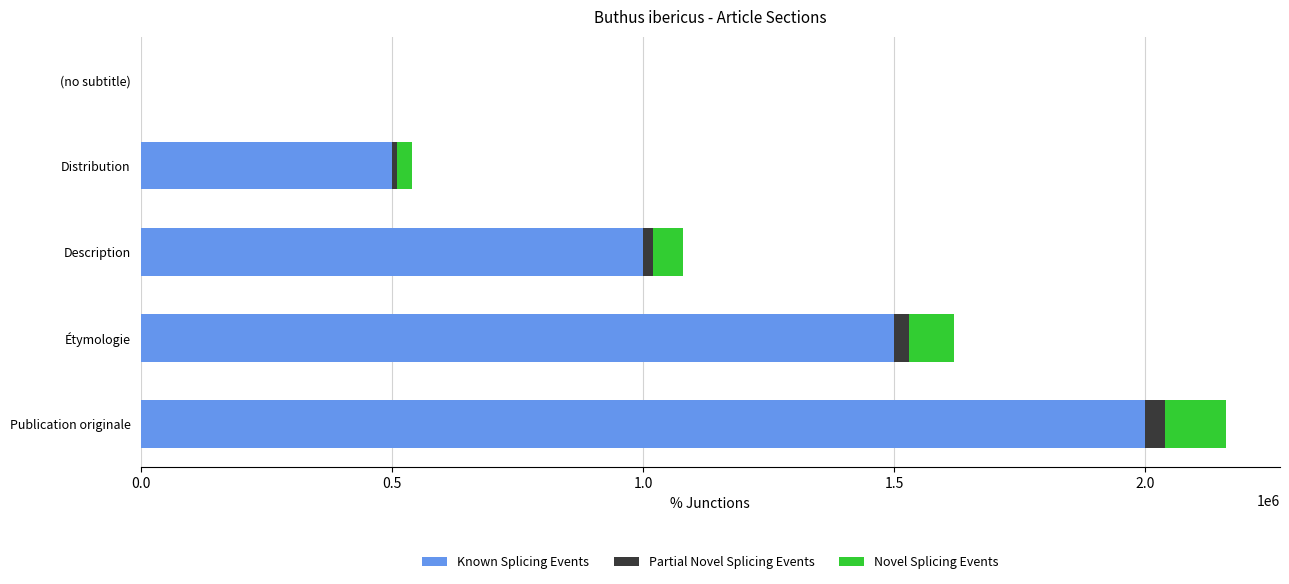

Is it true that Known Splicing Events equals 279312 at Distribution?

False